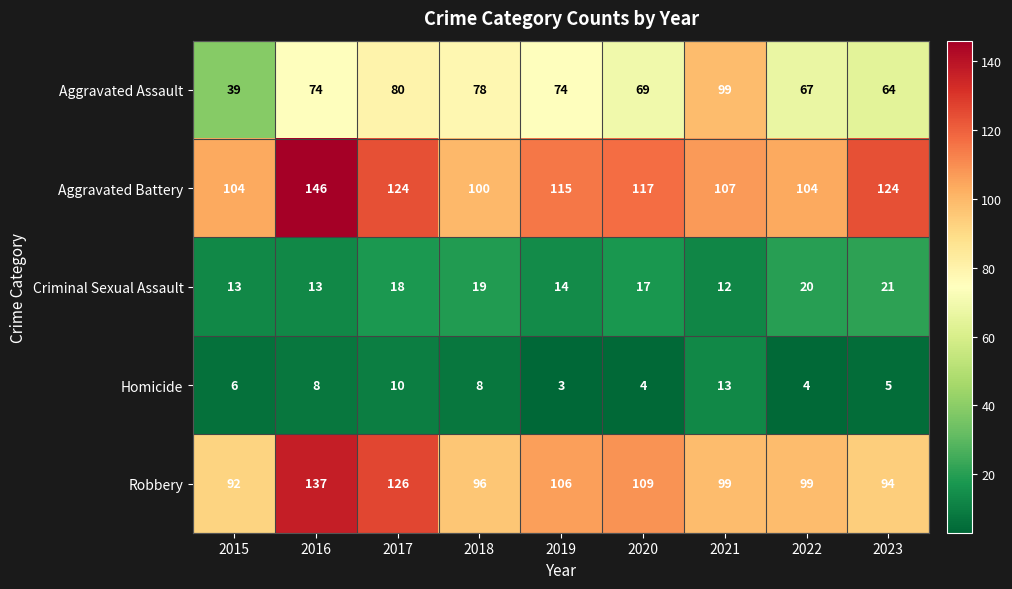

Which series has the largest range (max minus min)?

Aggravated Assault